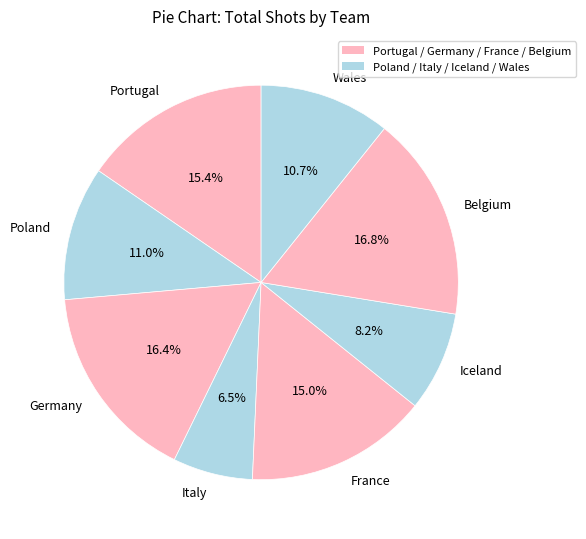

How many slices are in this pie chart?

8